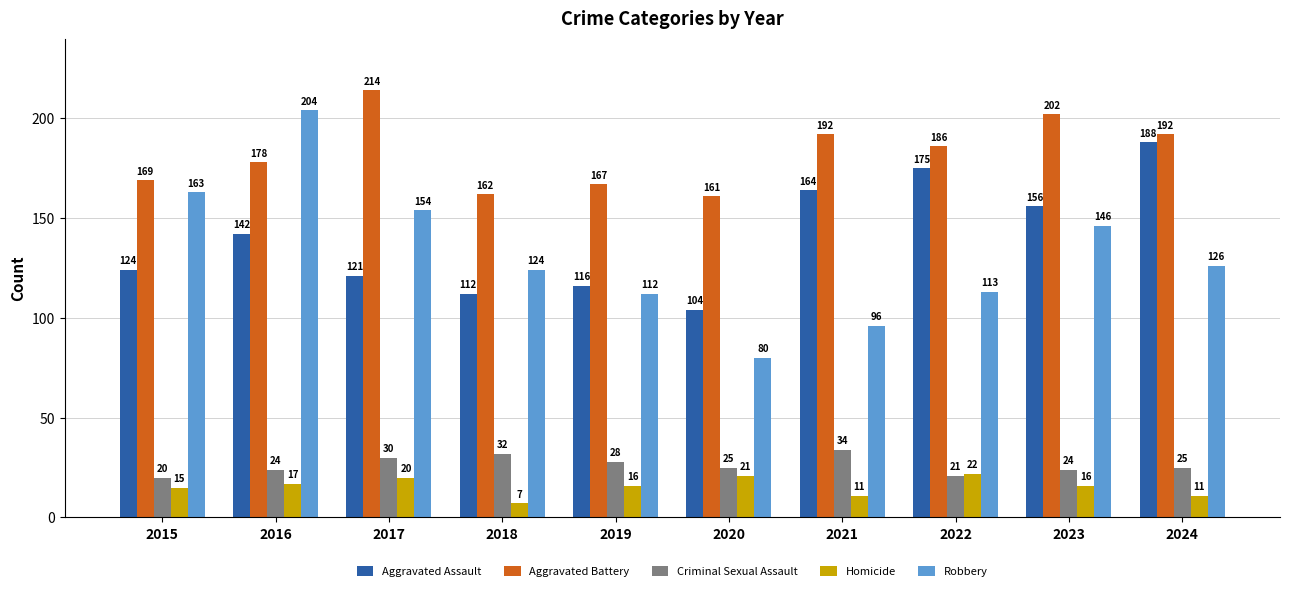

At which category is the sum across all series the highest?

2016